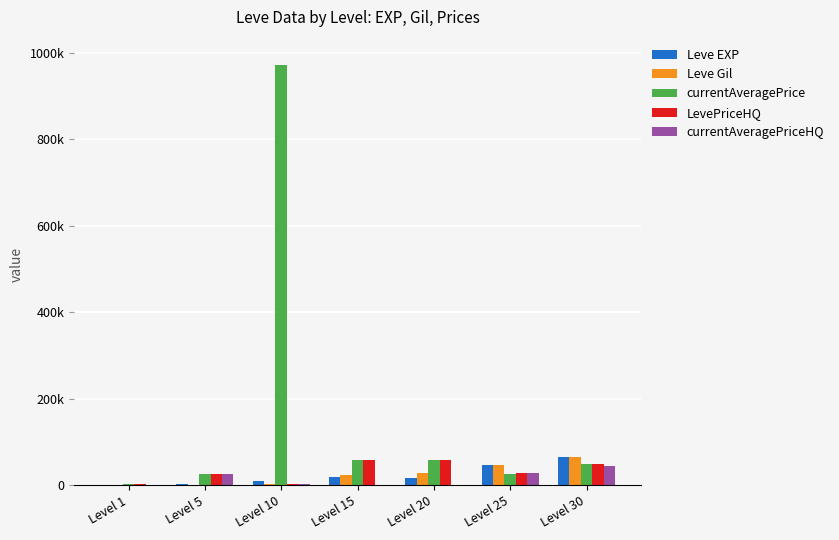

At which label does currentAveragePrice first exceed 50000?

Level 10